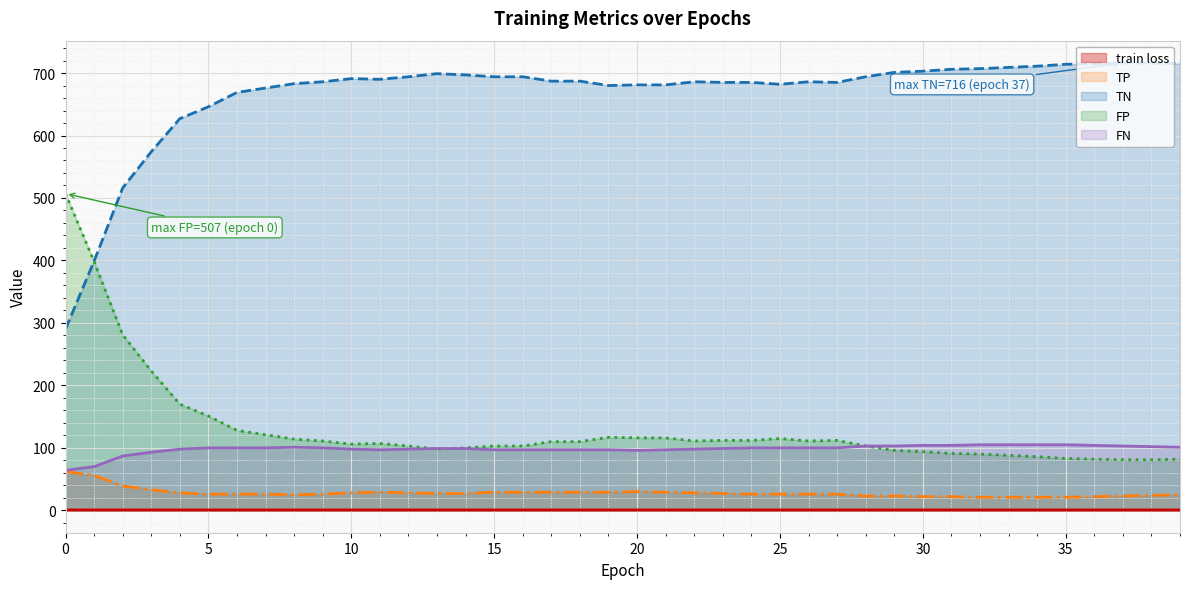

Rank the series by their maximum value, from lowest to highest.

train loss, TP, FN, FP, TN